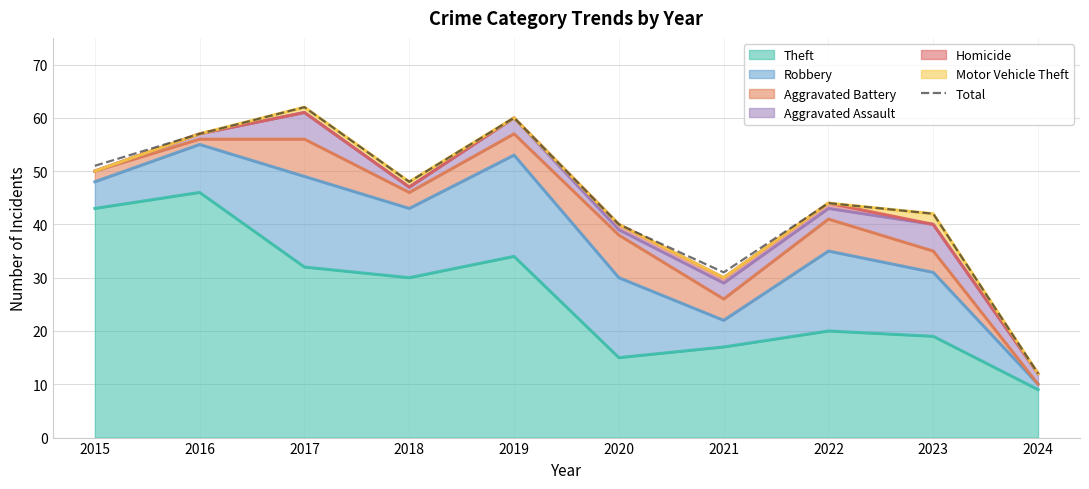

At which category does the data reach its first local peak?

2017